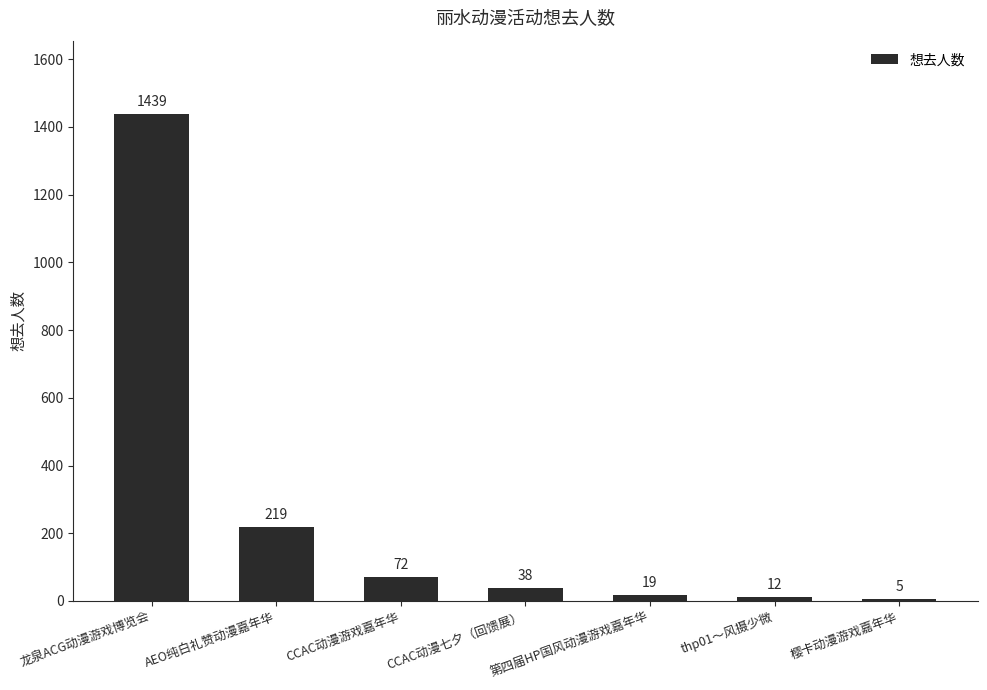

What position from the right is AEO纯白礼赞动漫嘉年华?

6